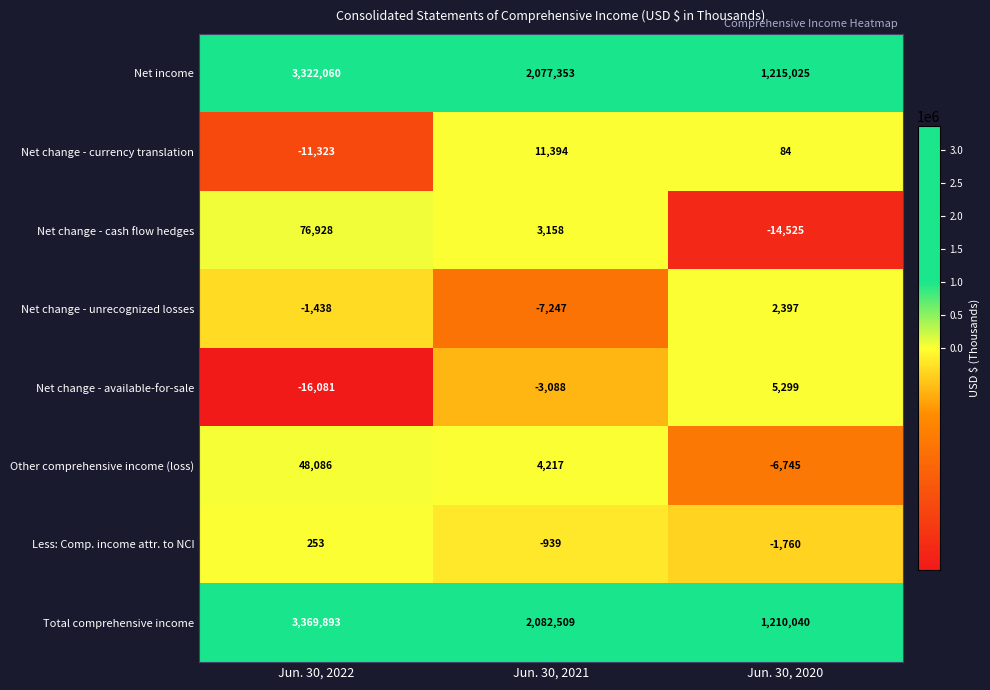

The value of Net change - available-for-sale at Jun. 30, 2022 is -16081. True or false?

True